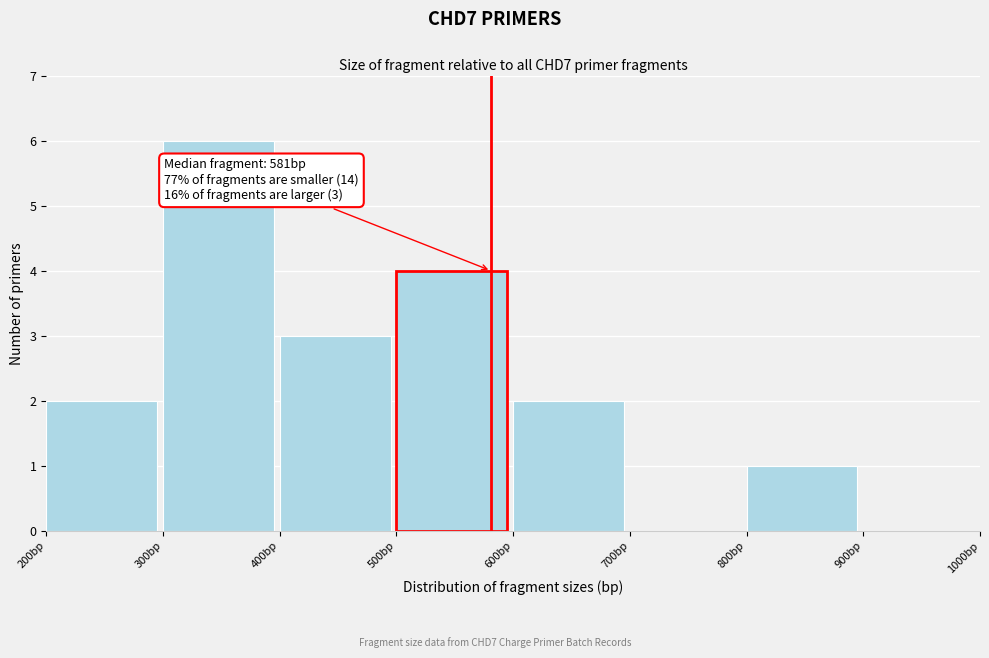

Which range on the x-axis has the tallest bar?

300 to 400